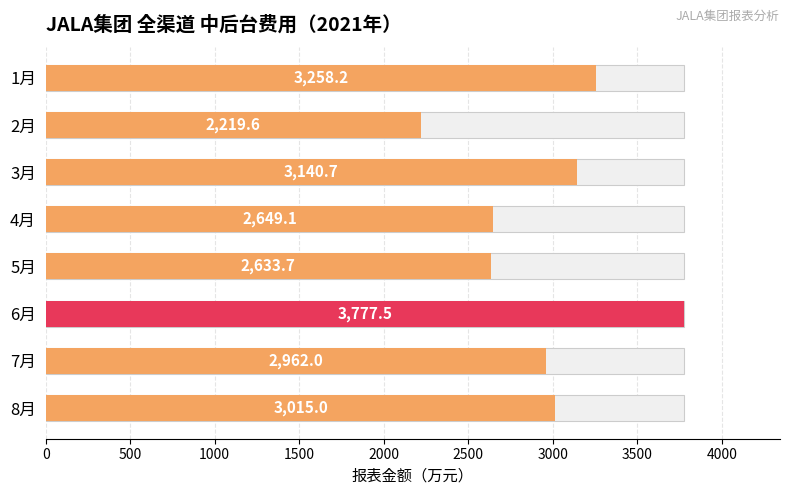

True or false: the data shows 4534.0 at 2000.

False